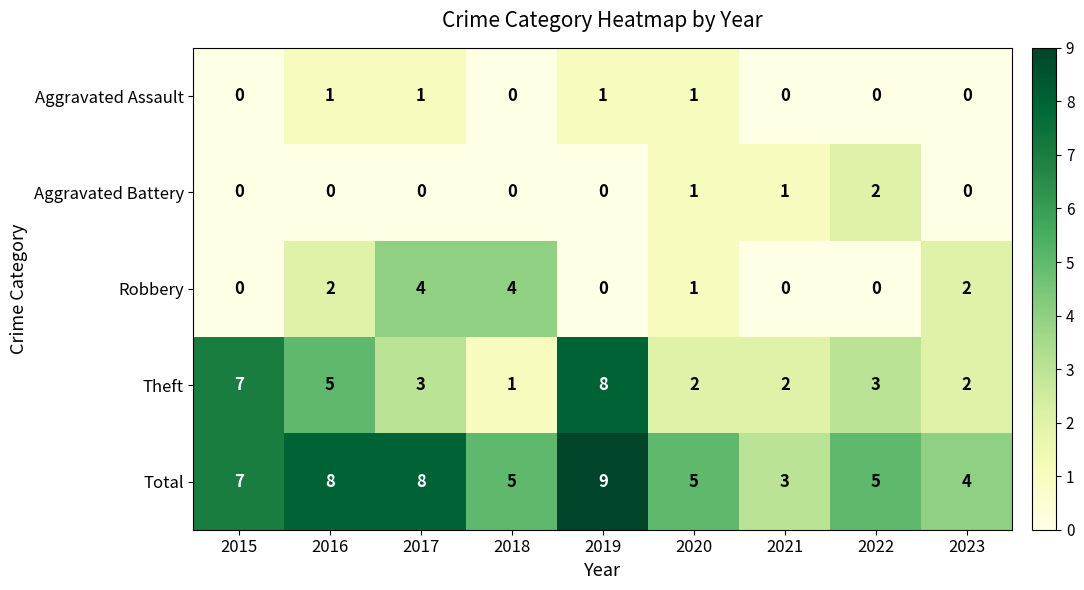

Is it true that Theft equals 4 at 2022?

False